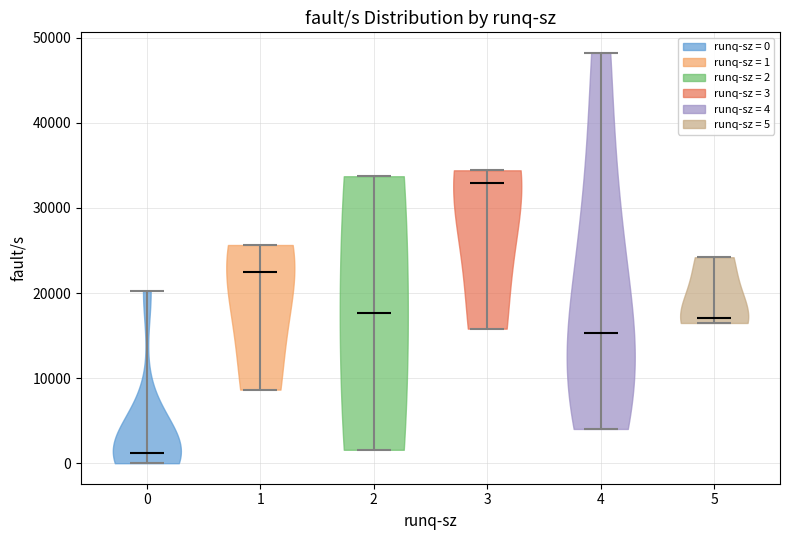

What is the highest point the violin at x = 2 reaches on the y-axis? The values are not printed on the chart, so give them approximately, as read against the axis.

34000